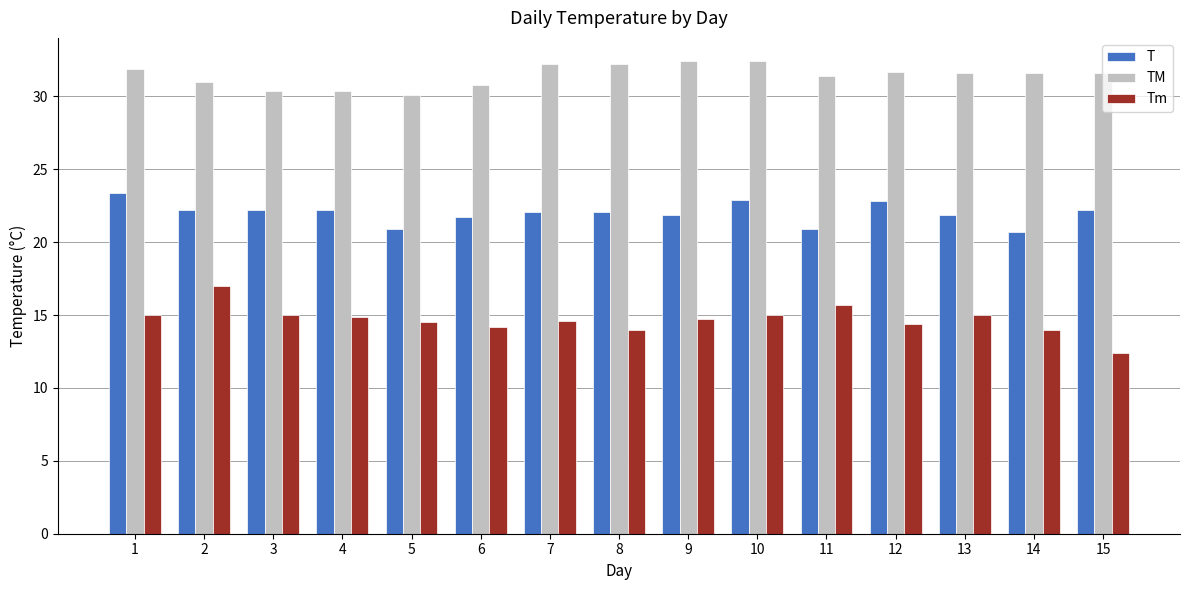

List the series in order of their peak value, lowest first.

Tm, T, TM